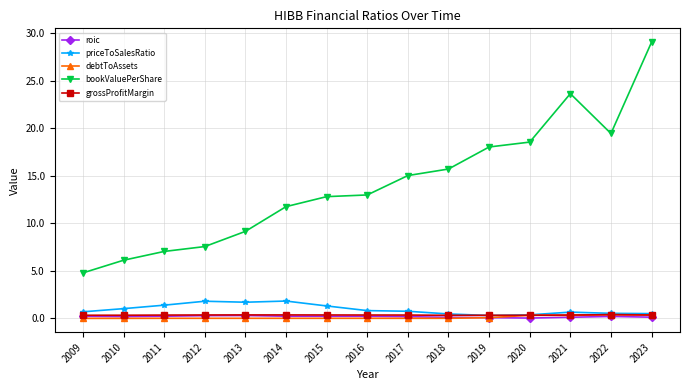

What are all the series names shown in the legend?

roic, priceToSalesRatio, debtToAssets, bookValuePerShare, grossProfitMargin